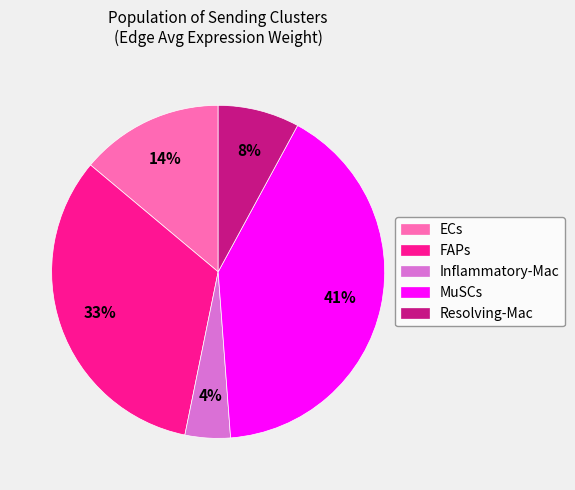

What is the ratio of the value at Resolving-Mac to the value at FAPs?

0.2